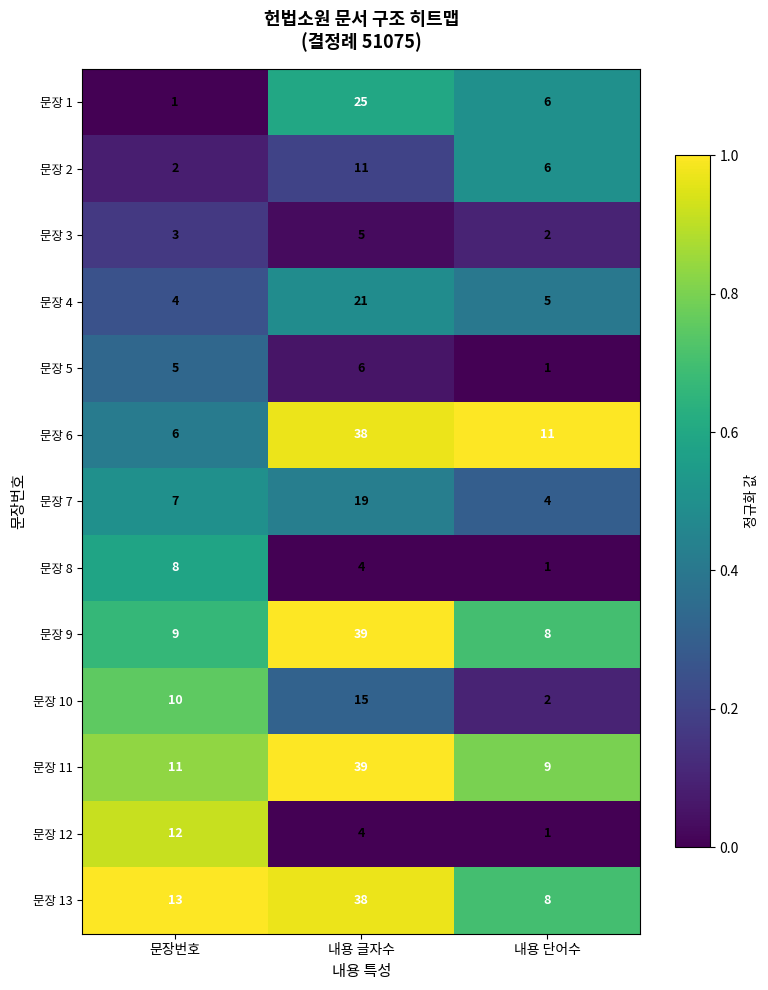

What is the total value across all series at 내용 글자수?

264